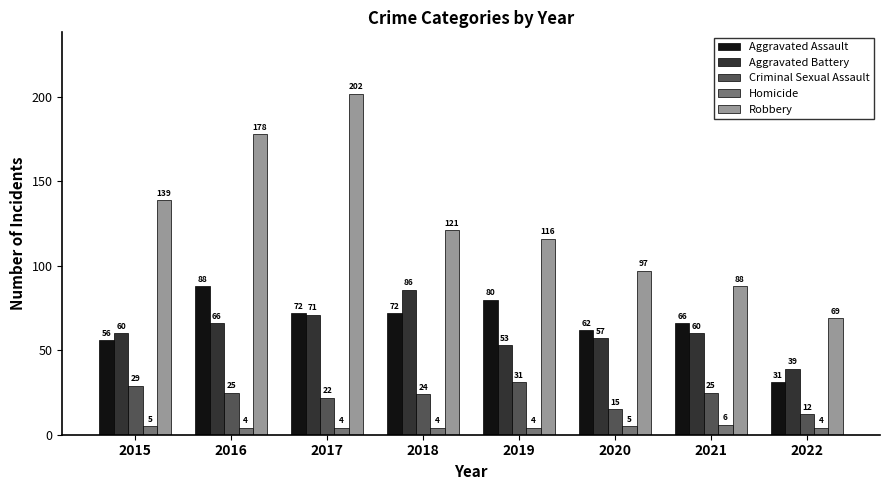

What is the highest value of the Aggravated Battery series?

86